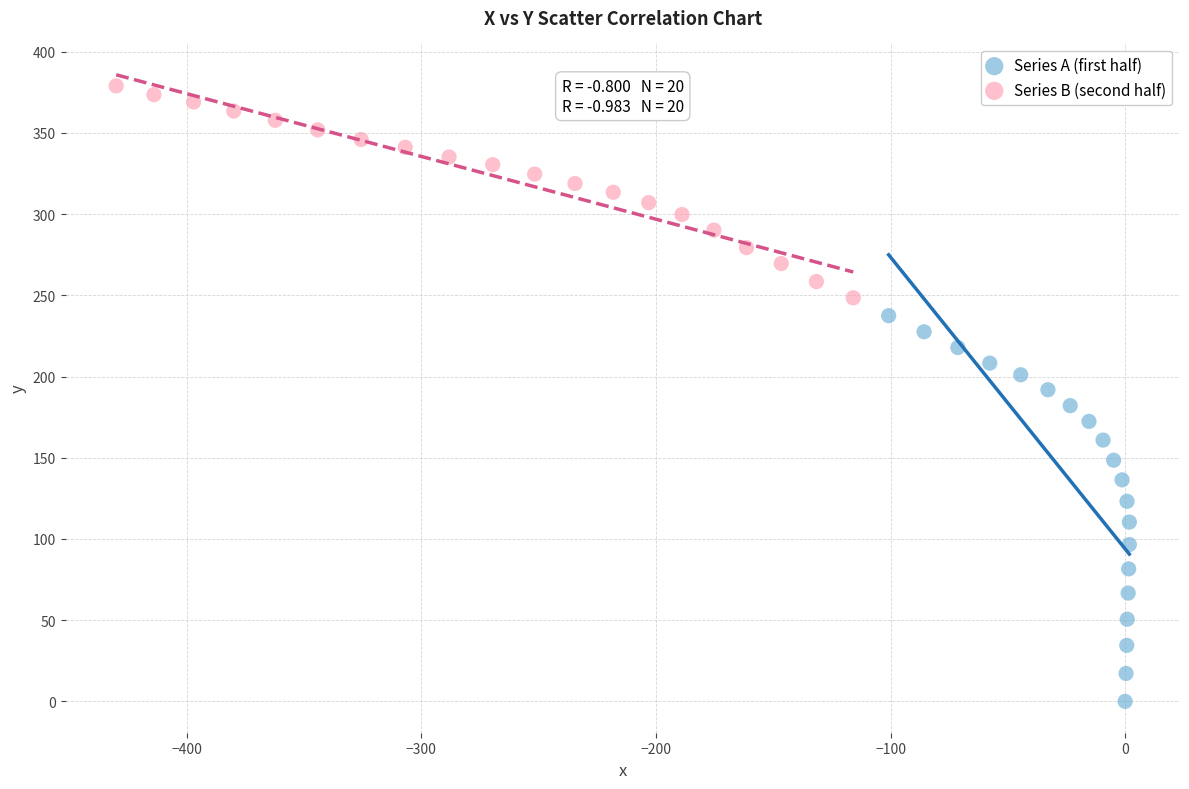

Which series has the largest Y range (max minus min)?

Series A (first half)